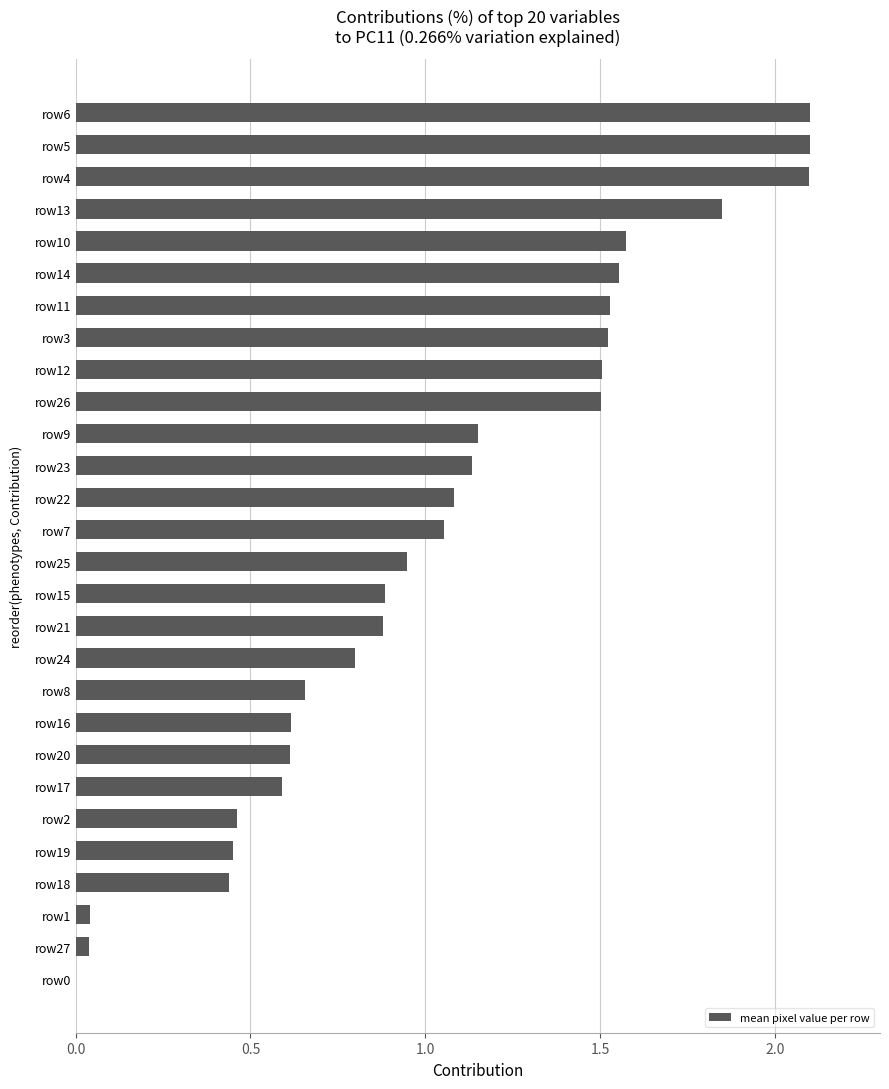

What is the greatest value displayed?

2.1